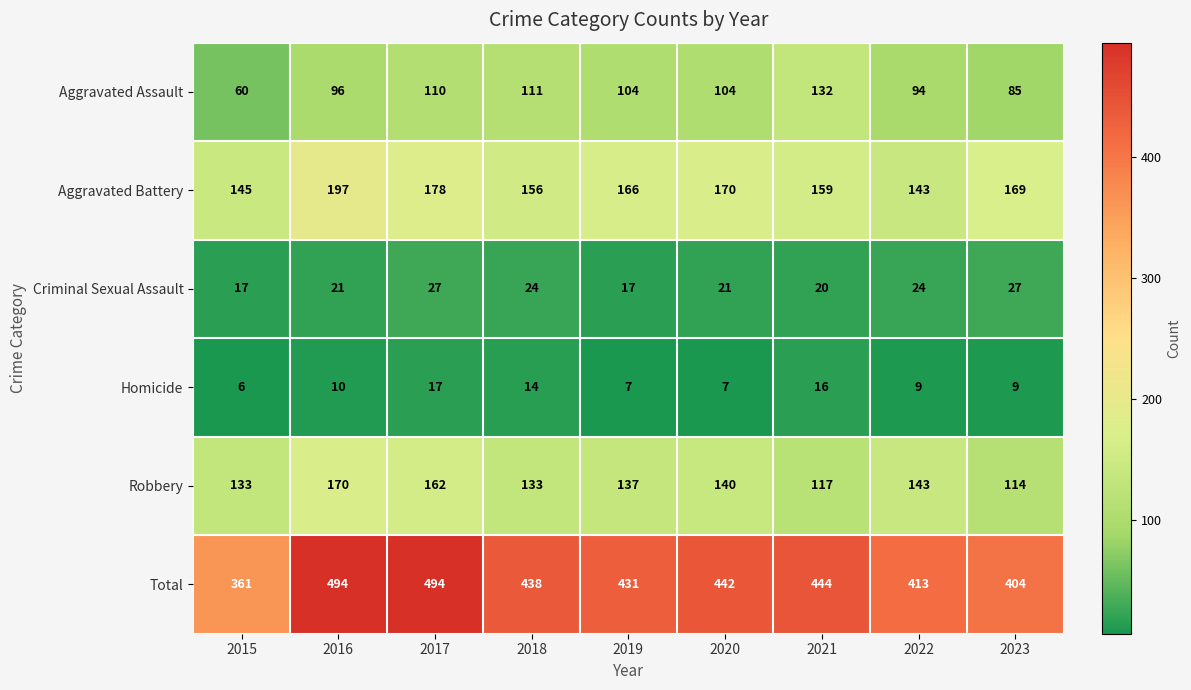

Which series changed the most between 2017 and 2022?

Total